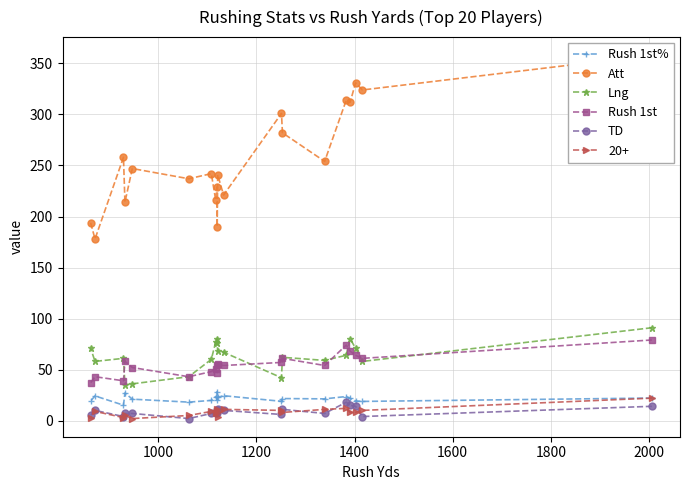

How many lines are shown in the chart?

5